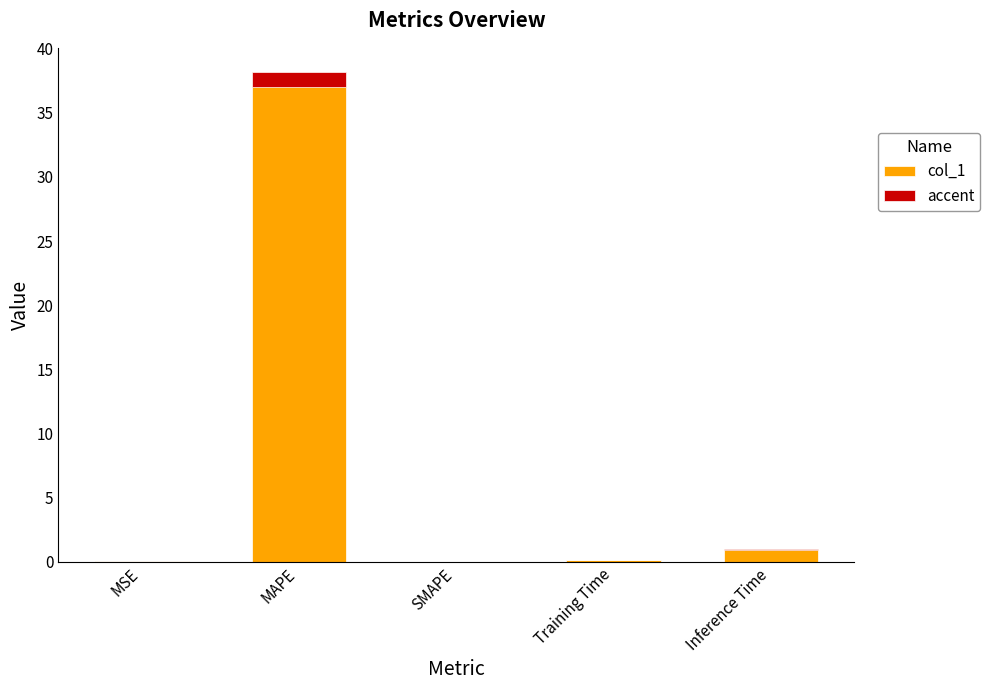

Rank the categories by value from lowest to highest.

SMAPE, MSE, Training Time, Inference Time, MAPE